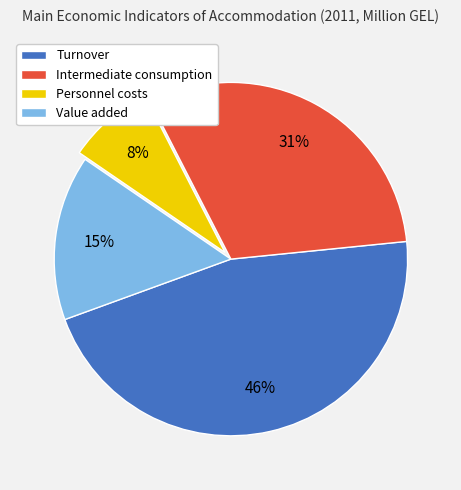

How many segments does this pie chart have?

4